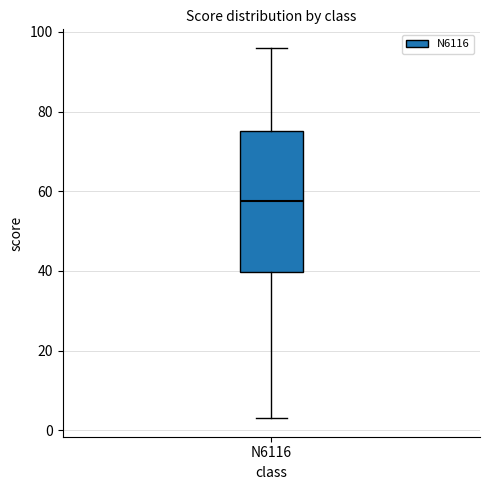

Transcribe this box plot: give where the median line is, the range the box spans, and where the two whiskers end, as read against the y-axis. The values are not printed on the chart, so give them approximately, as read against the axis.

median 58, box 40 to 76, whiskers 4 to 96